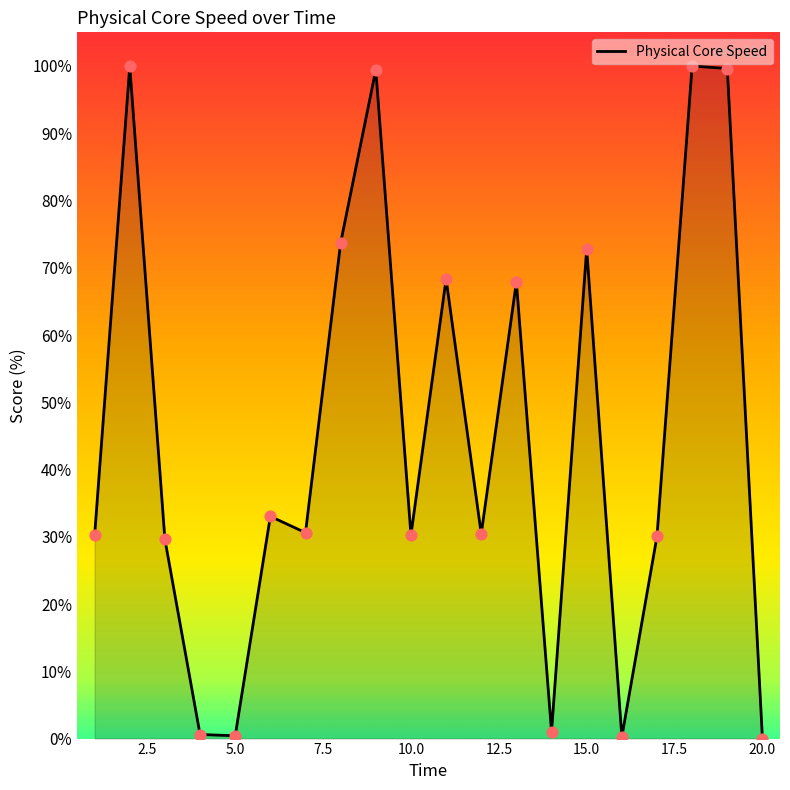

What is the difference between the maximum and minimum values?

100.0